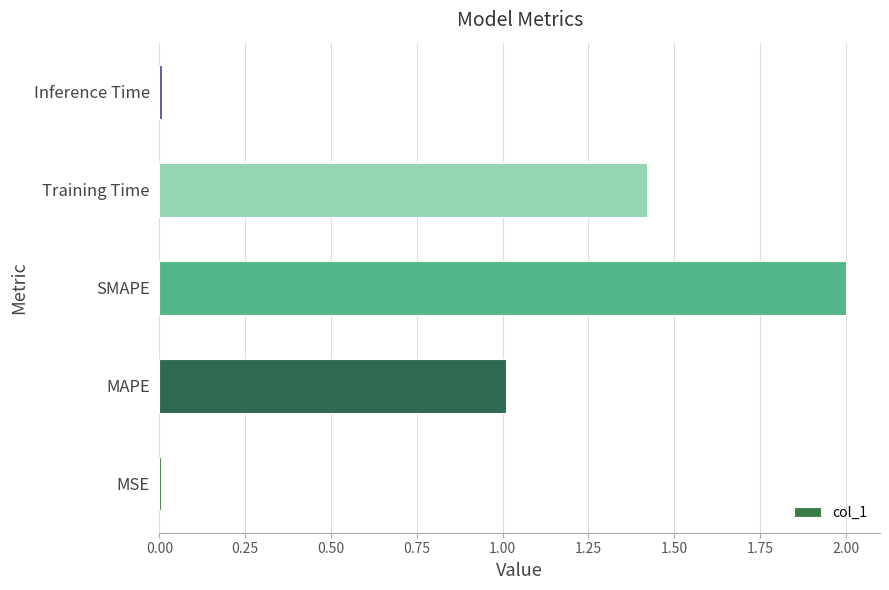

How many data points are above 1?

3